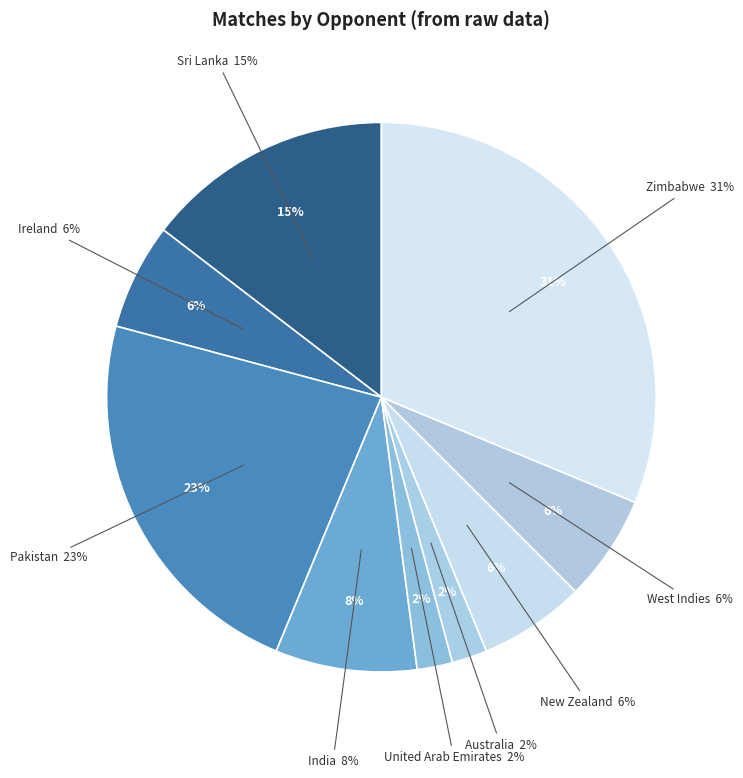

True or false: Australia accounts for 2% of the total.

True